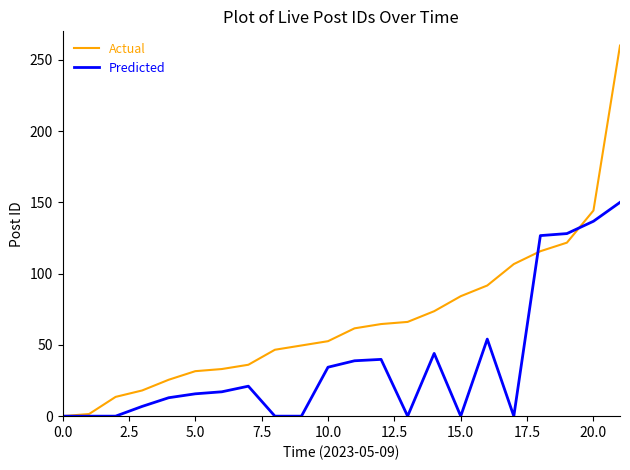

Which series has the largest range (max minus min)?

Actual